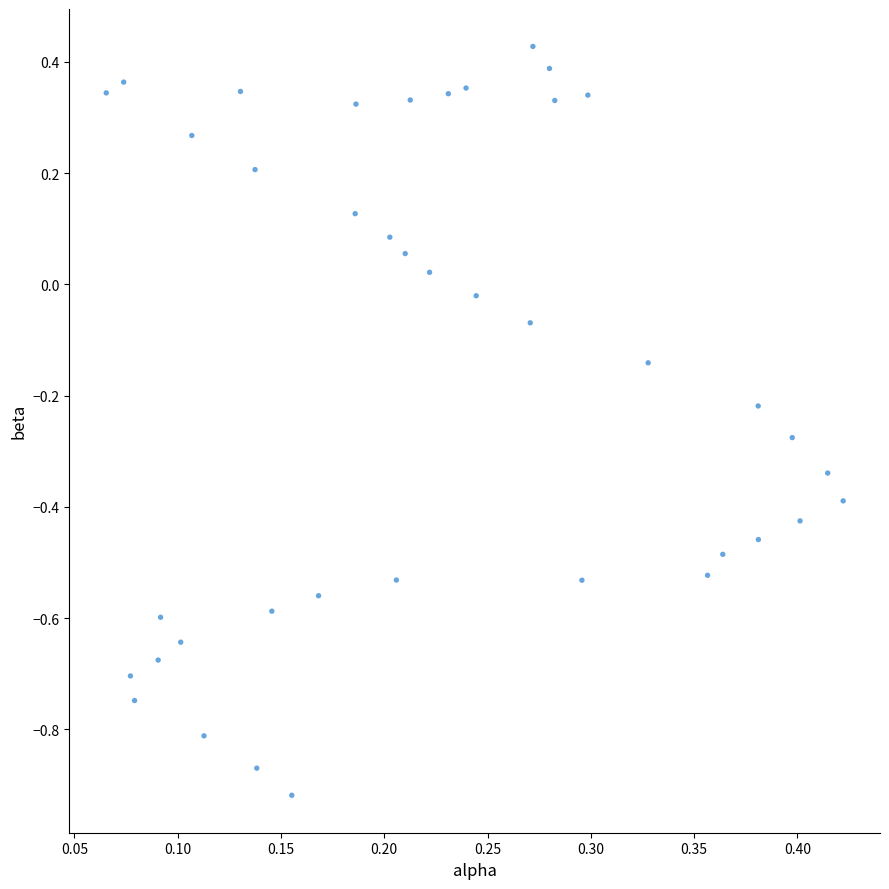

What is the range of Y values (max minus min)?

1.3